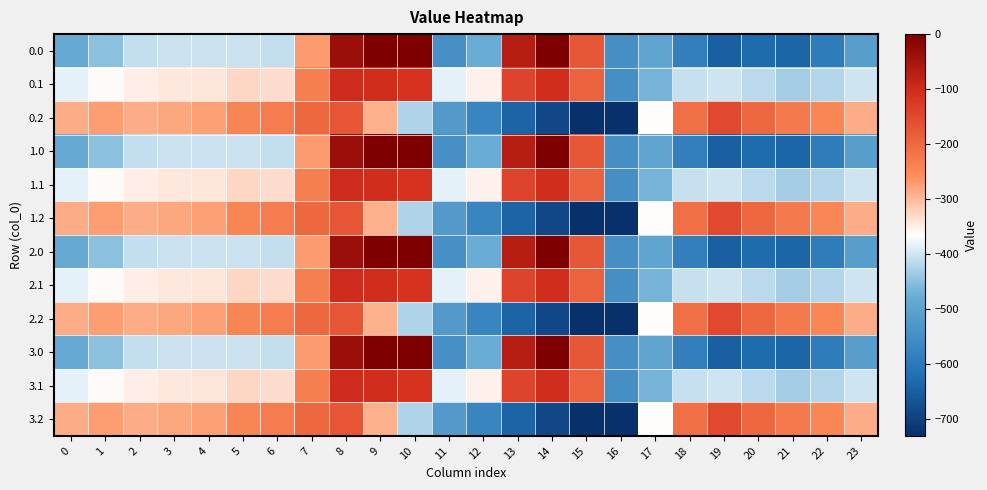

What is the total value across all series at 20?

-4974.1